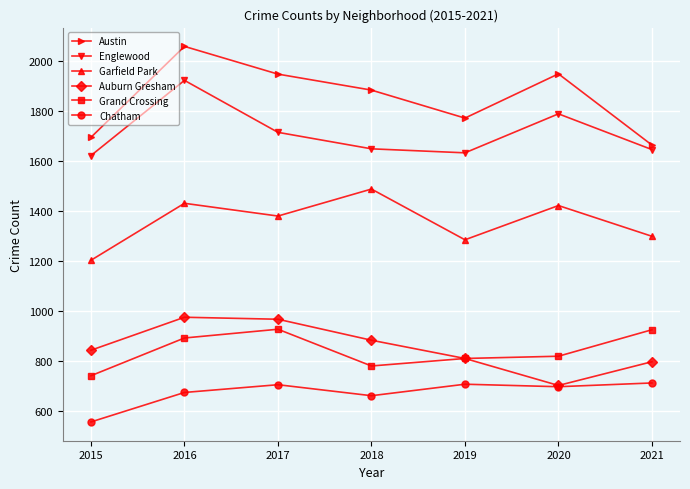

What is the highest value of the Garfield Park series?

1487